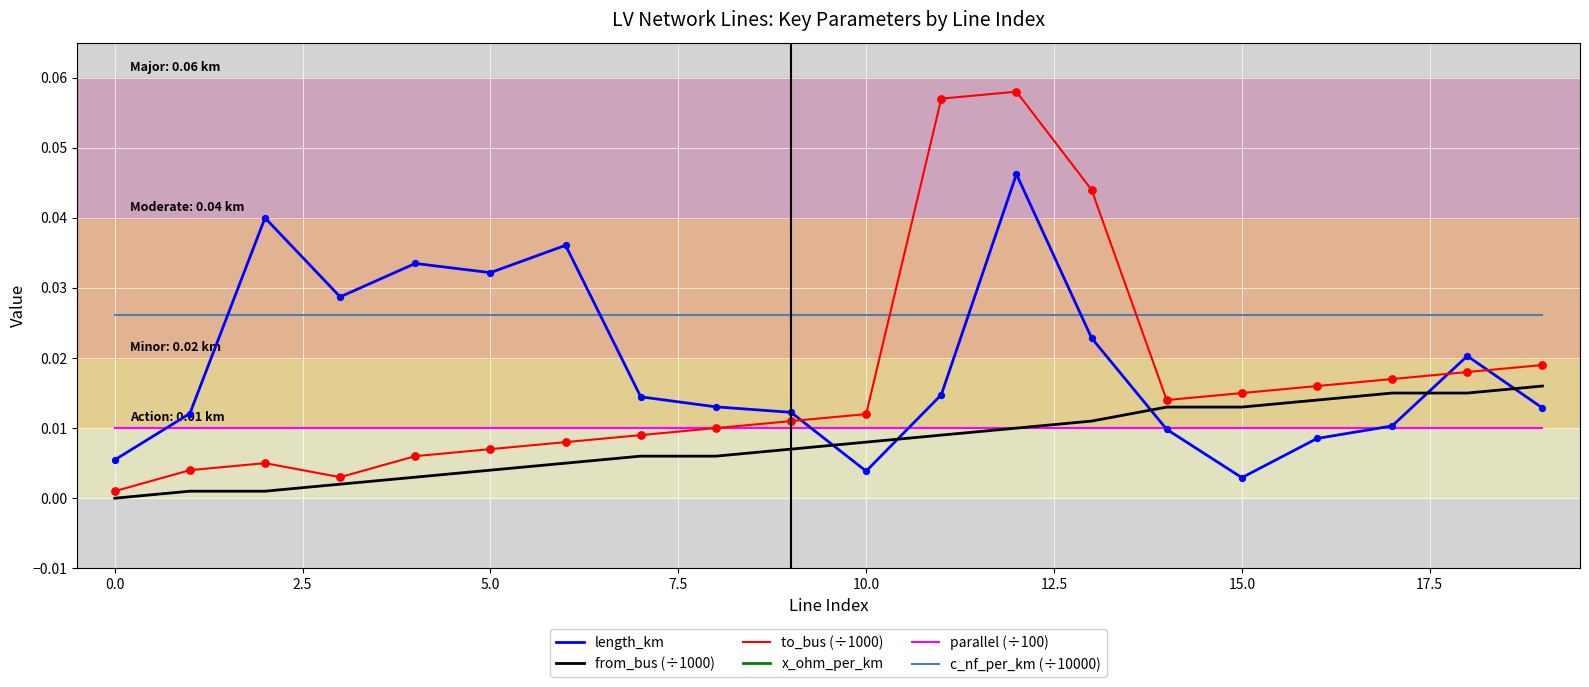

Which series has the largest total across all categories?

x_ohm_per_km